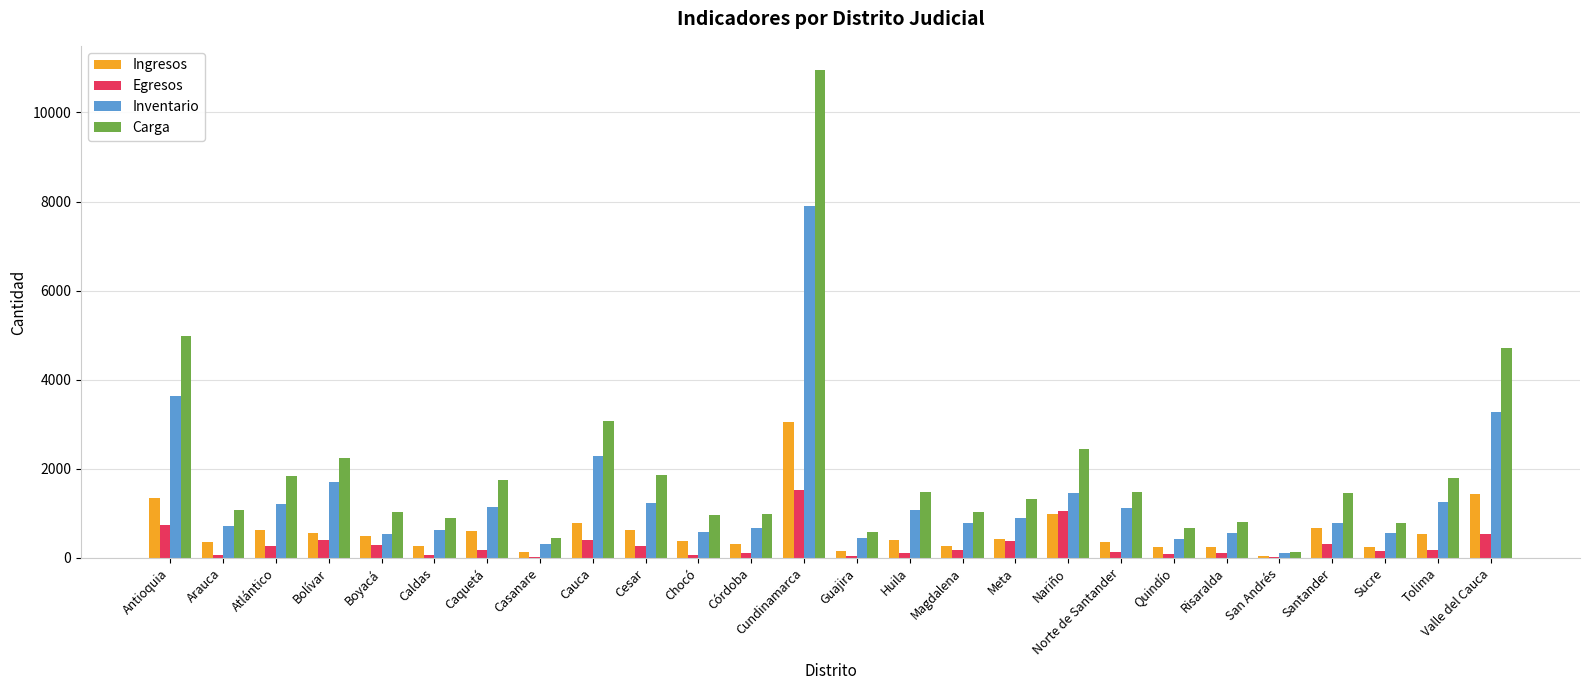

What is the sum of all Egresos values?

7689